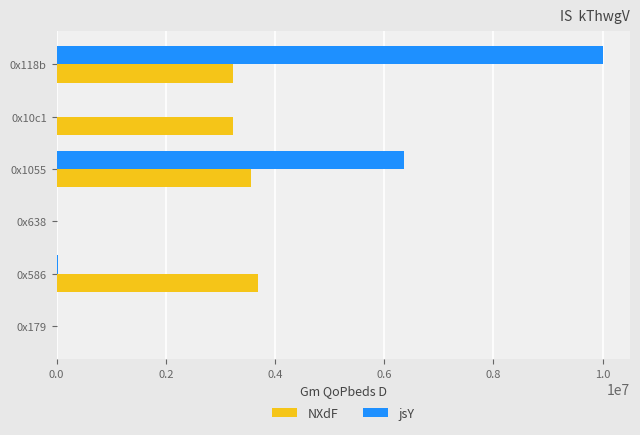

Which series changed the most between 0x179 and 0x10c1?

NXdF